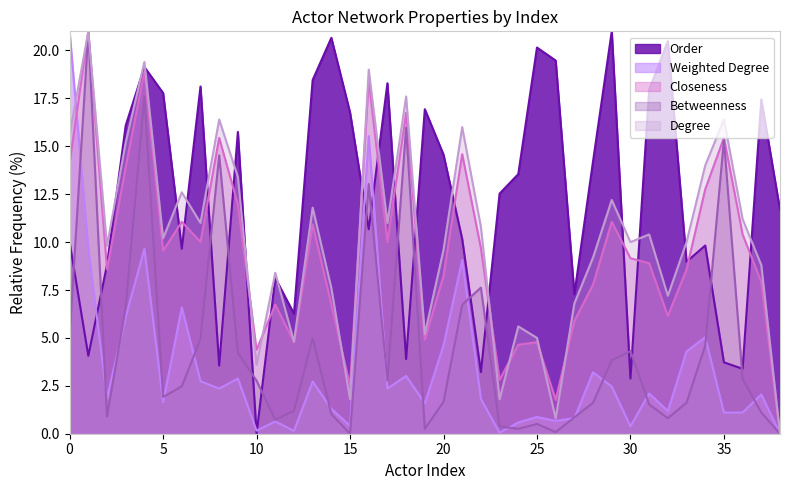

How many times do order and betweenness cross each other?

16